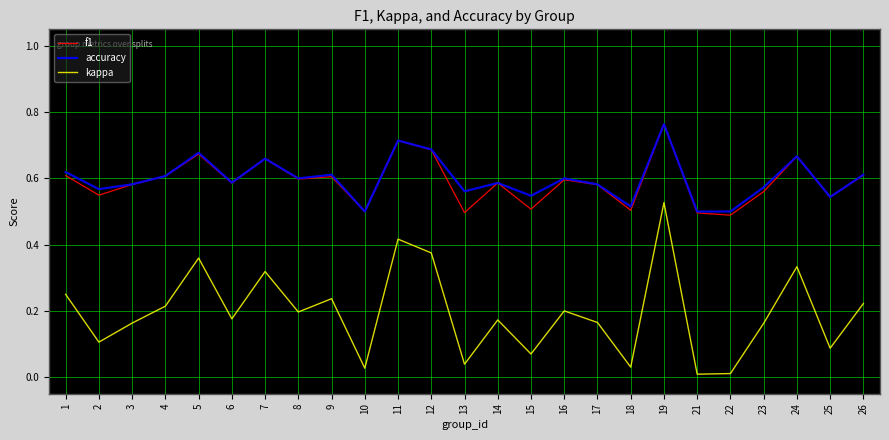

At which label does accuracy reach its peak?

19